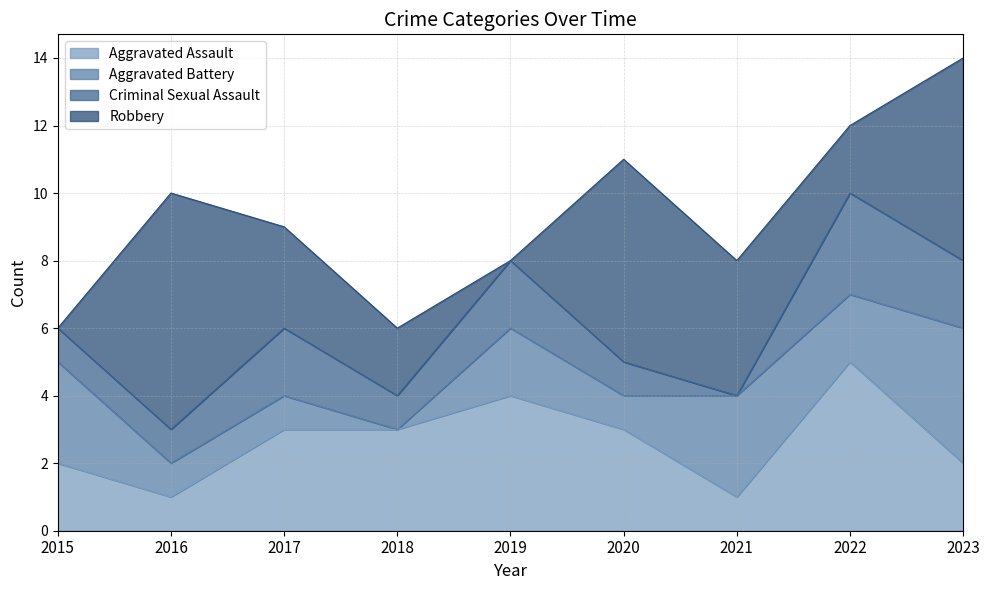

Which series has the largest range (max minus min)?

Robbery